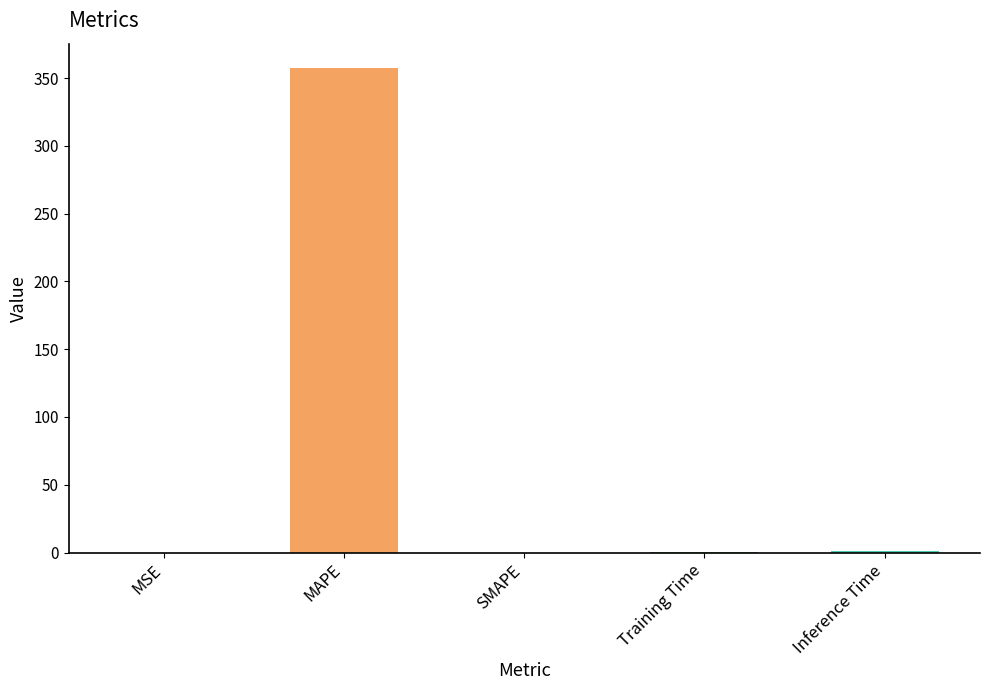

What is the approximate value at MAPE?

357.5